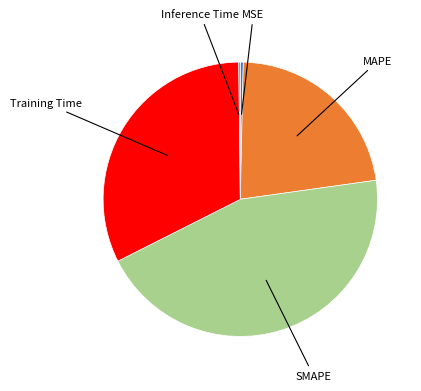

Does any single category account for the majority?

No